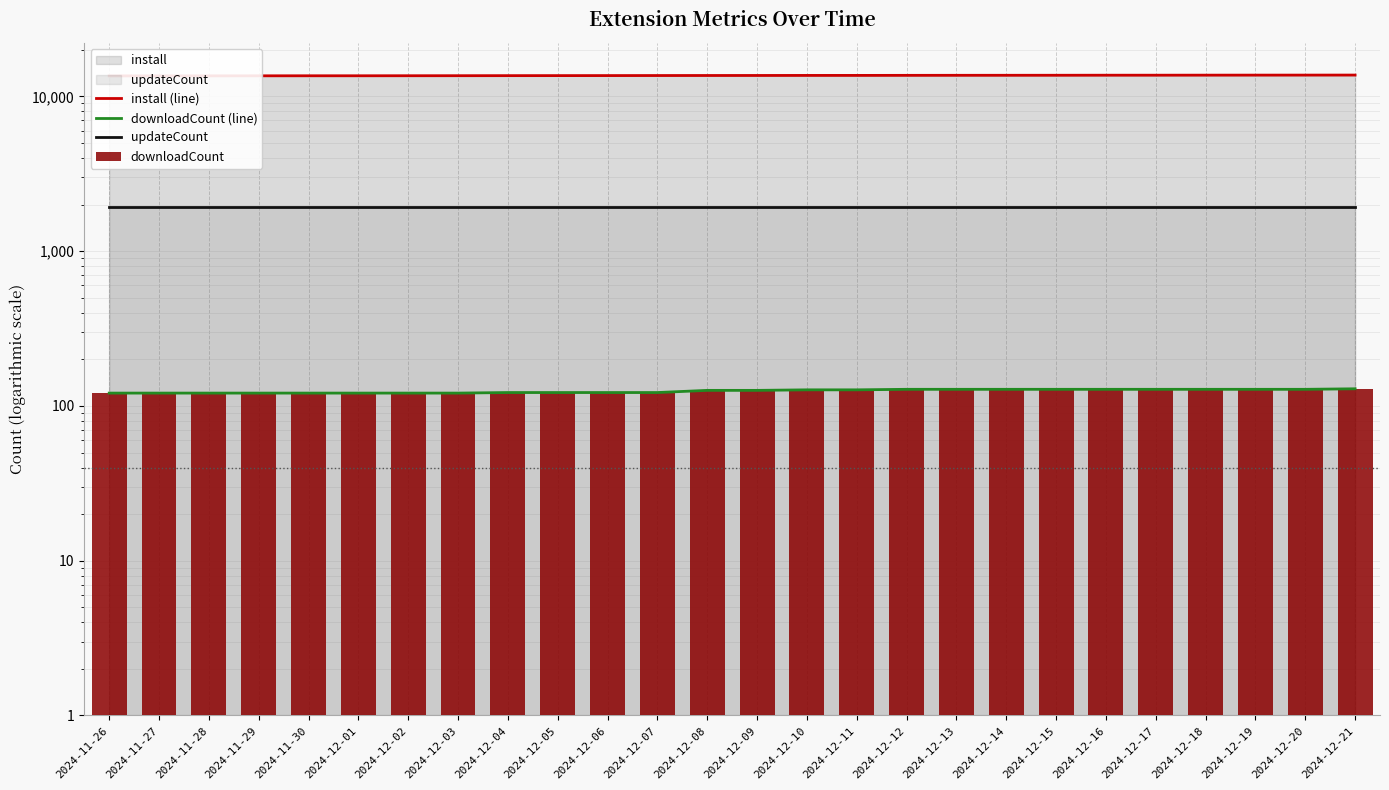

What is the minimum value shown in the chart?

121